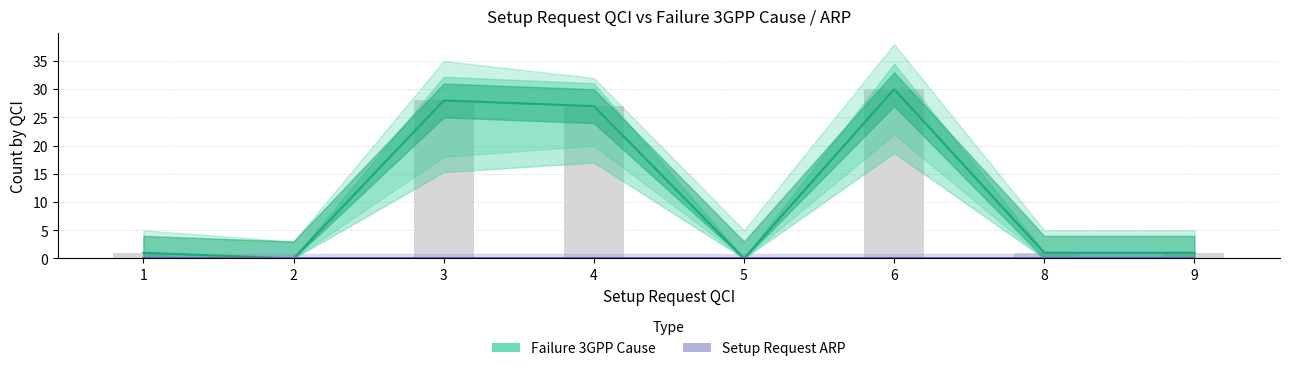

At how many categories does at least one series exceed 10?

3